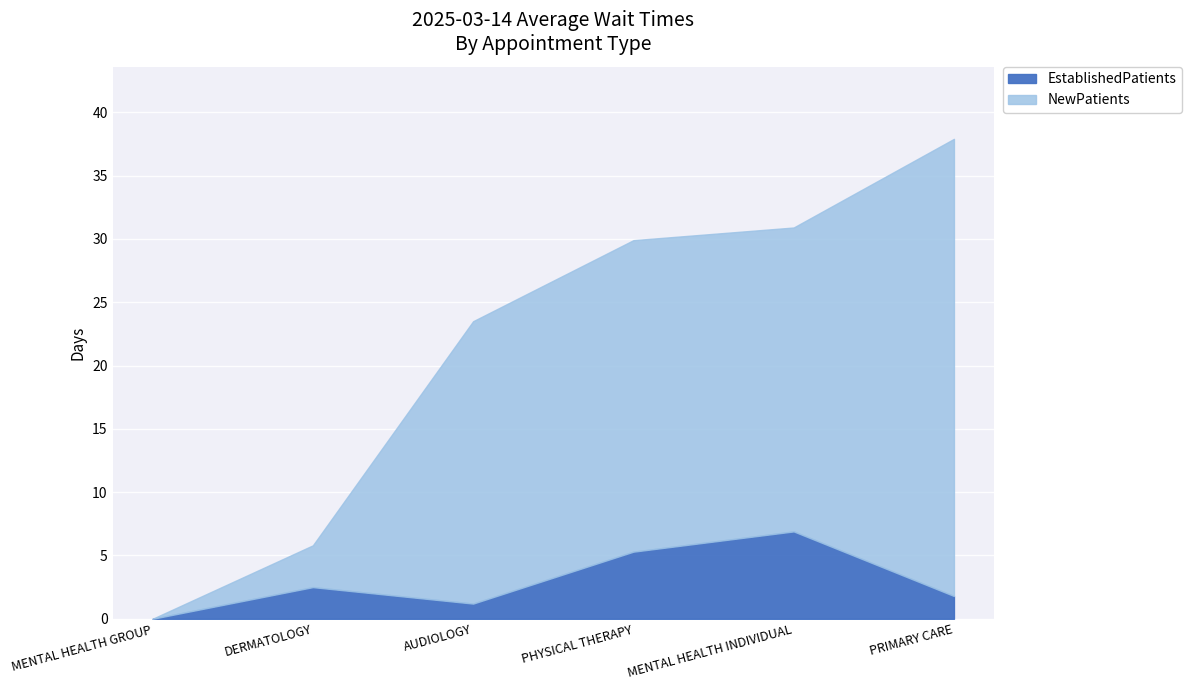

What is the sum of all NewPatients values?

110.3